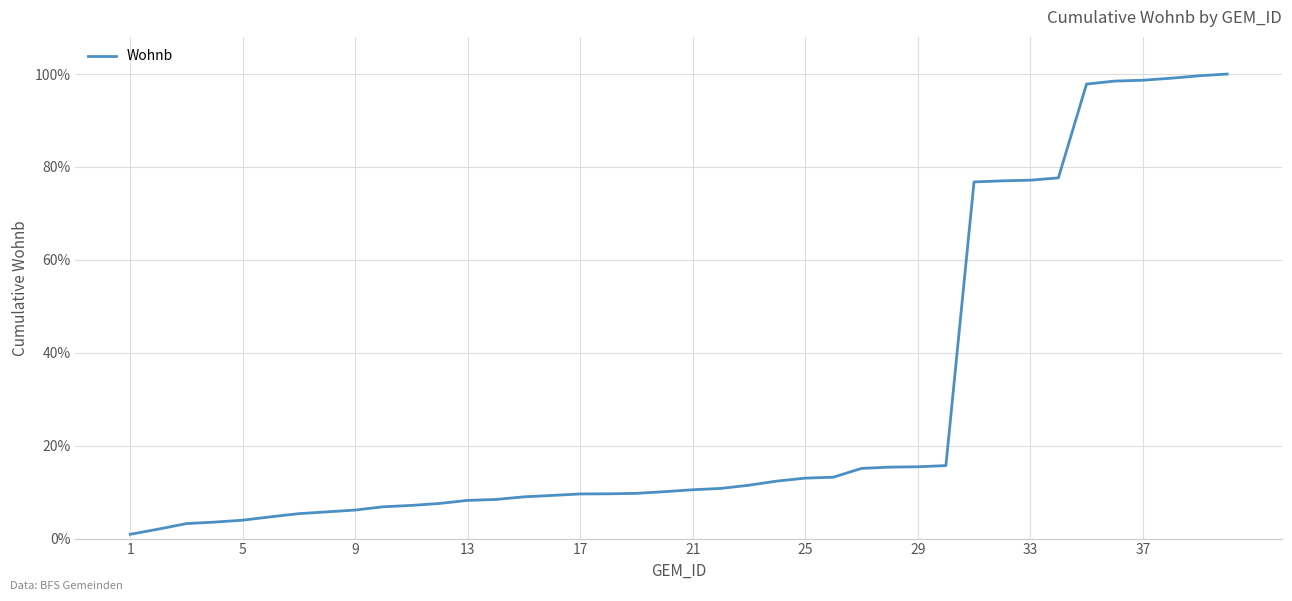

What is the difference between the maximum and minimum values?

99.1